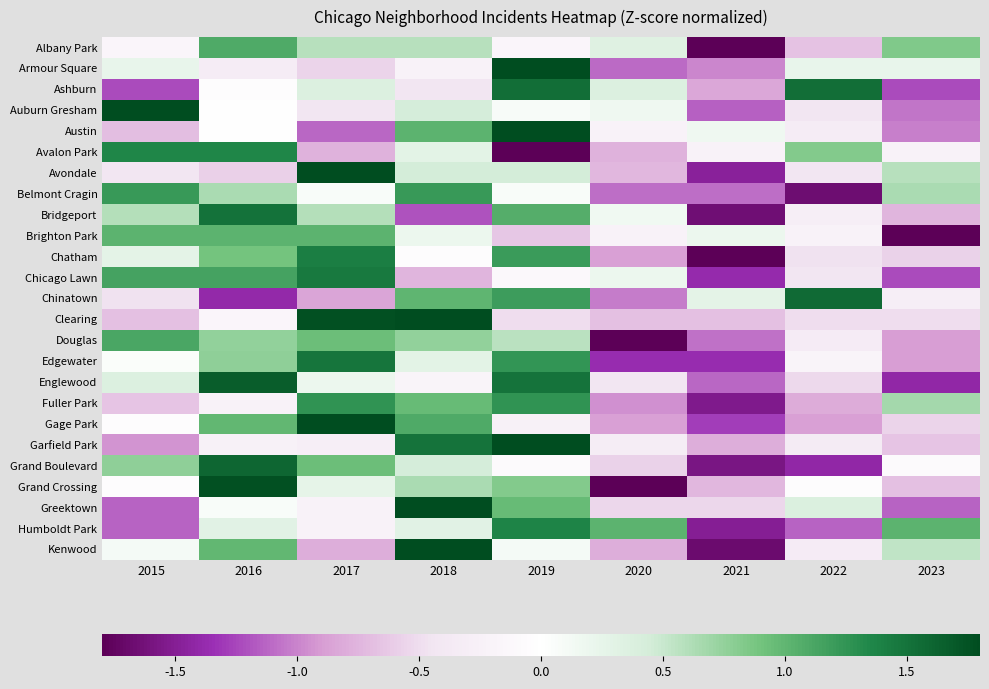

What is the total value across all series at 2019?

16.7